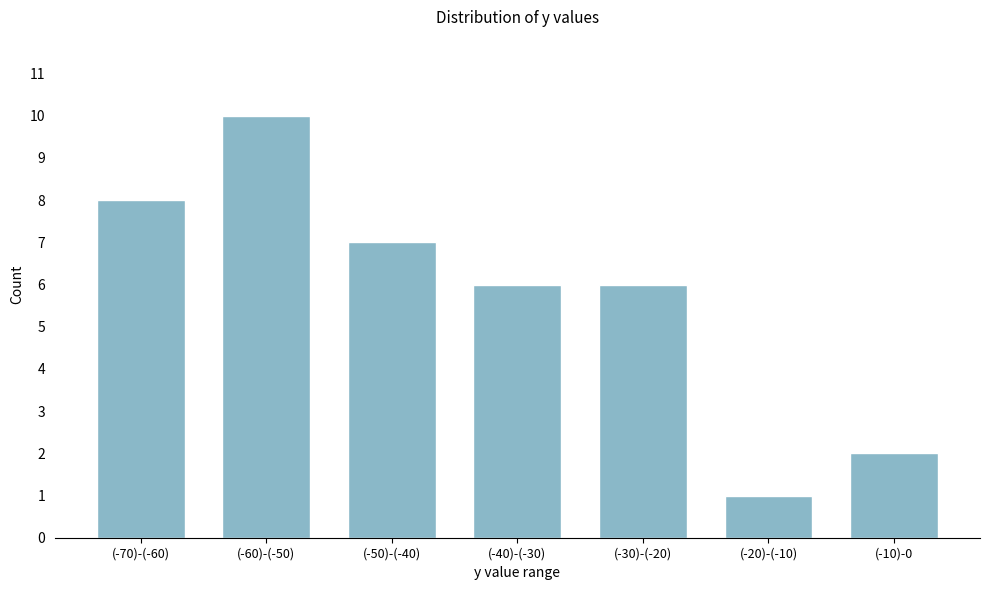

Reading right to left, extract all data points from this chart.

(-10)-0=2	(-20)-(-10)=1	(-30)-(-20)=6	(-40)-(-30)=6	(-50)-(-40)=7	(-60)-(-50)=10	(-70)-(-60)=8